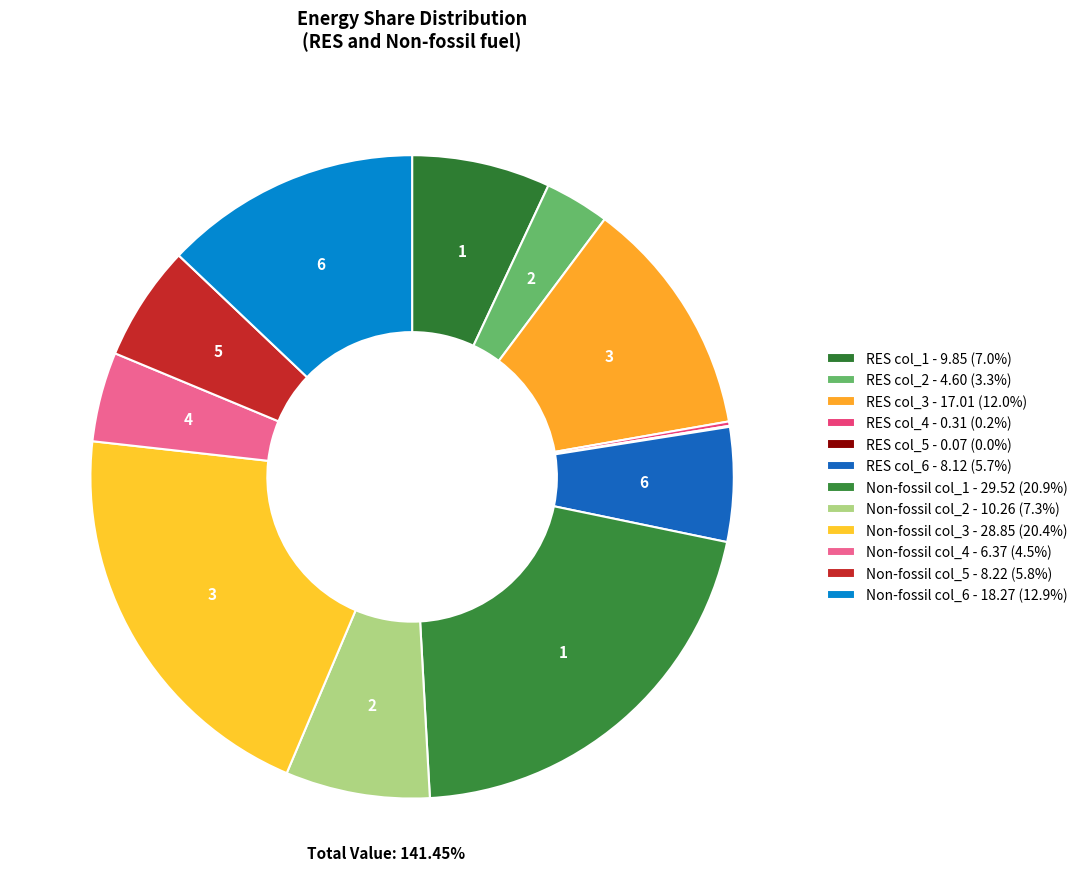

To the nearest percent, what is the combined percentage of Non-fossil col_4 and Non-fossil col_5?

10%